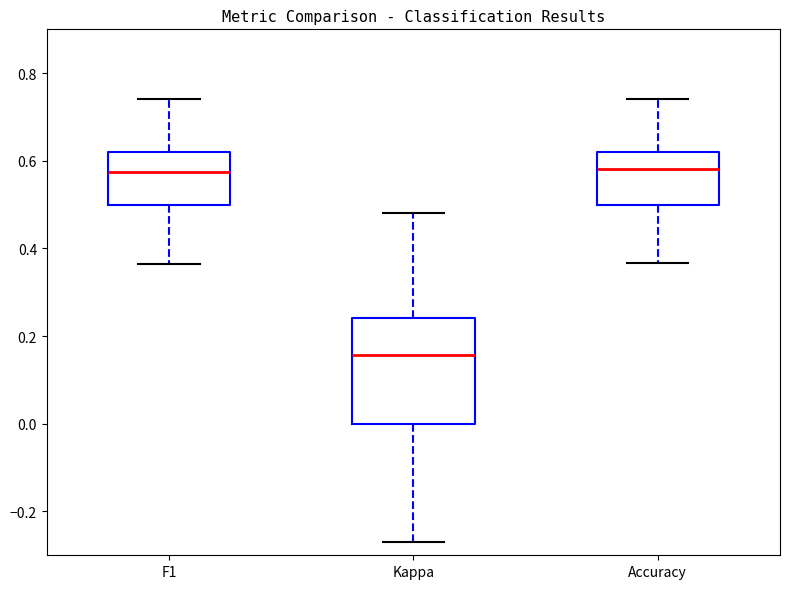

Comparing the boxes themselves (not the whiskers), which one is the tallest?

Kappa